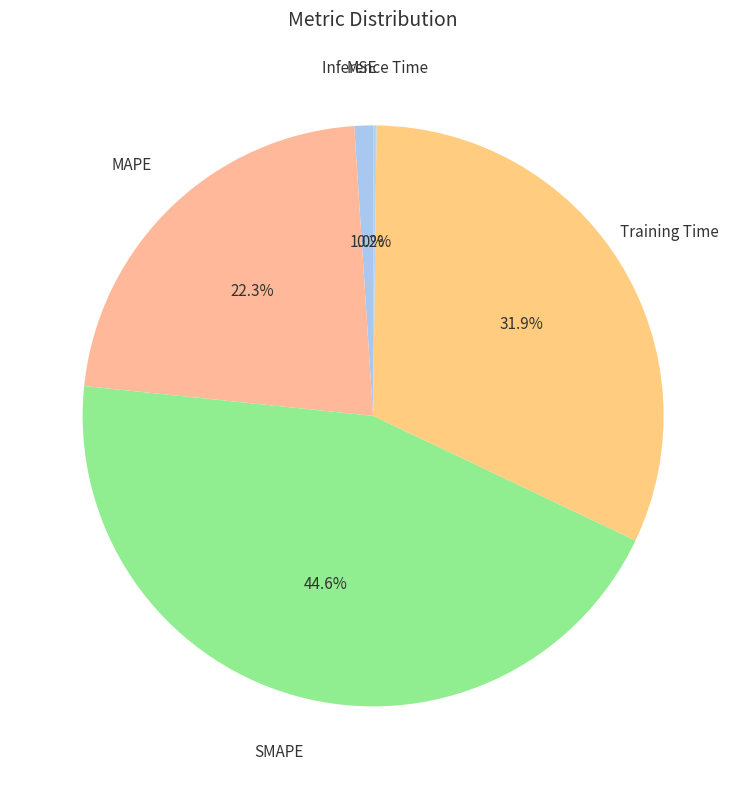

What is the largest slice in the pie chart?

SMAPE